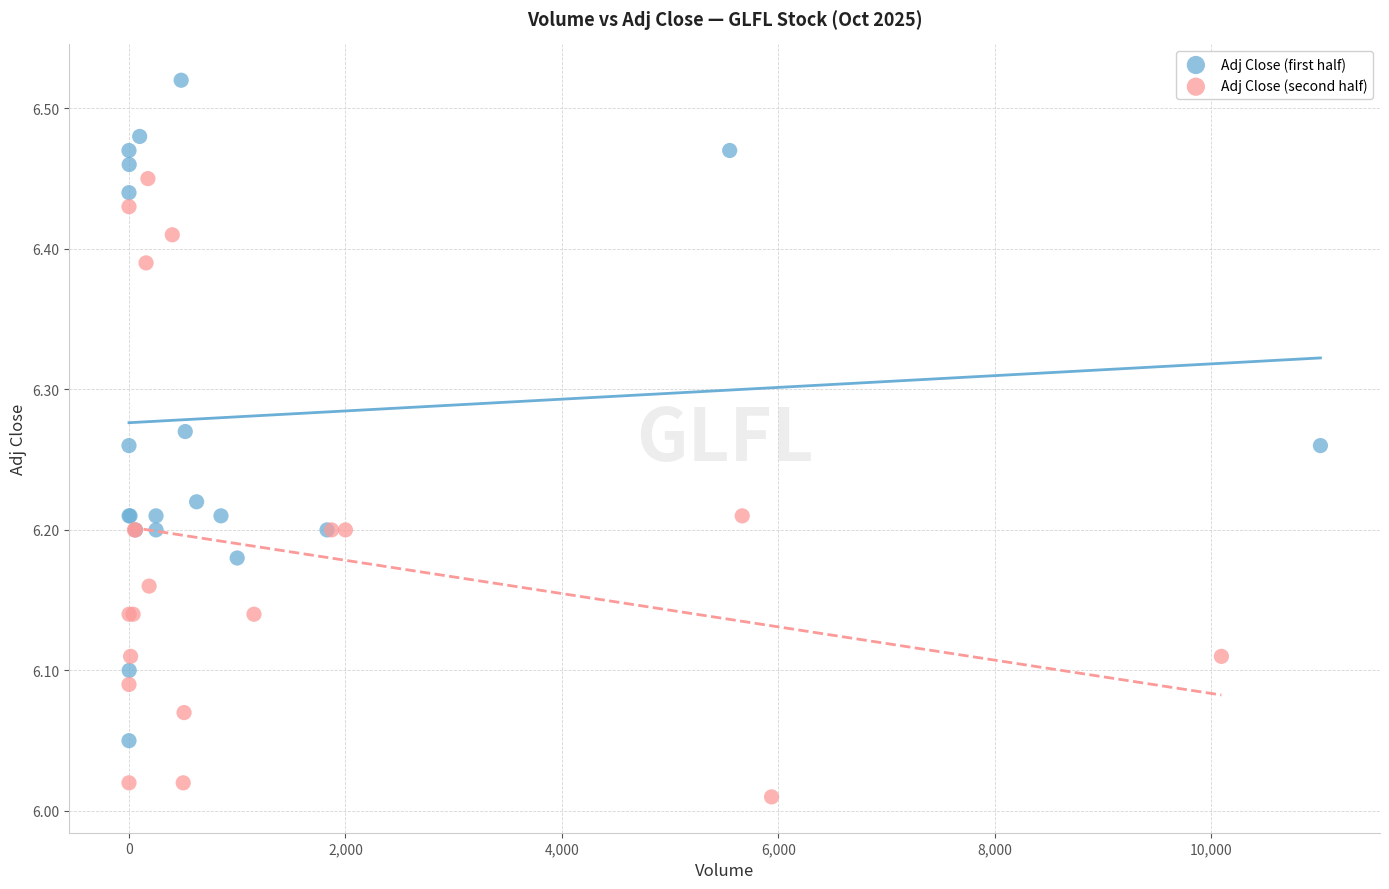

Which series reaches the minimum Y coordinate?

Adj Close (second half)